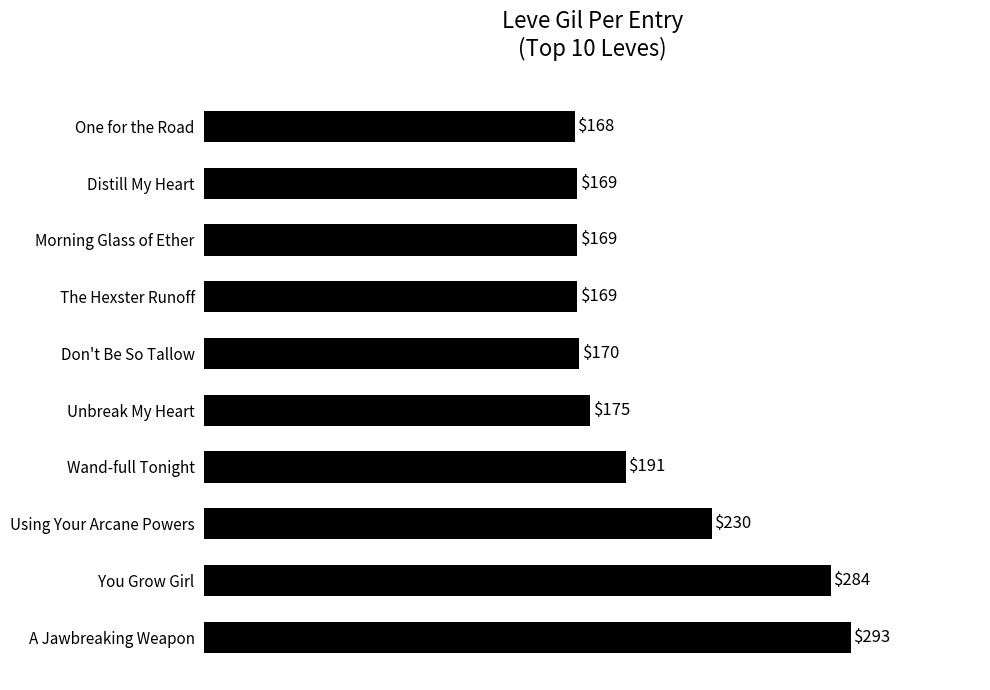

What is the difference between the maximum and minimum values?

125